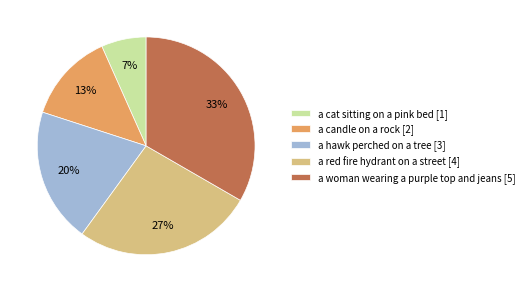

To the nearest percent, what is the average slice percentage?

20%